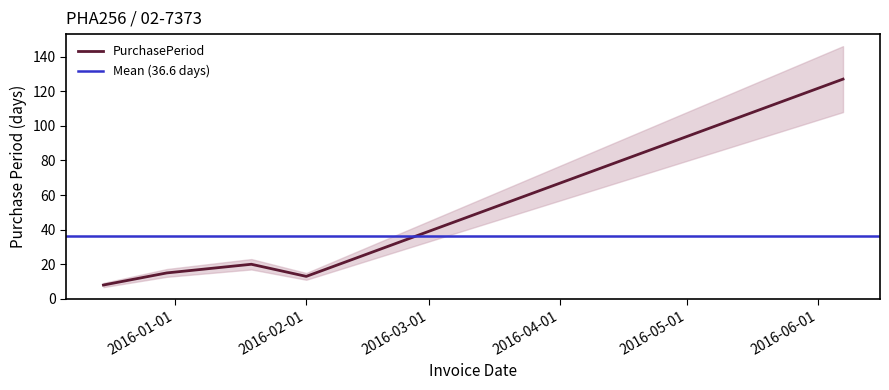

What is the maximum value for PurchasePeriod?

127